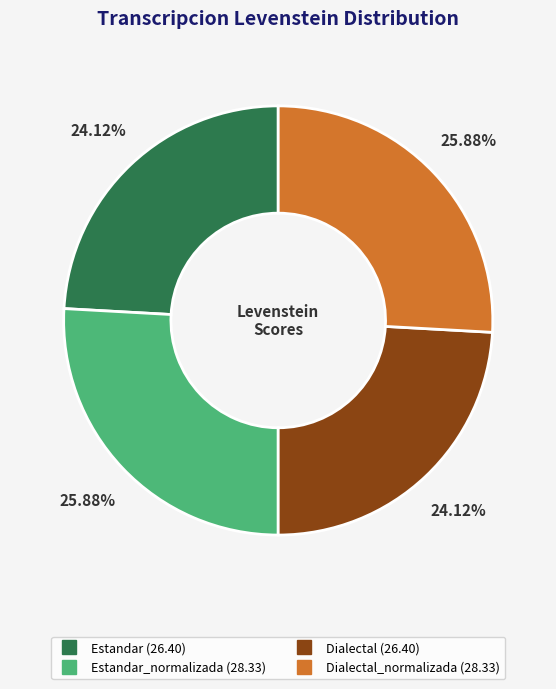

Rank the categories by value from lowest to highest.

Estandar, Dialectal, Estandar_normalizada, Dialectal_normalizada